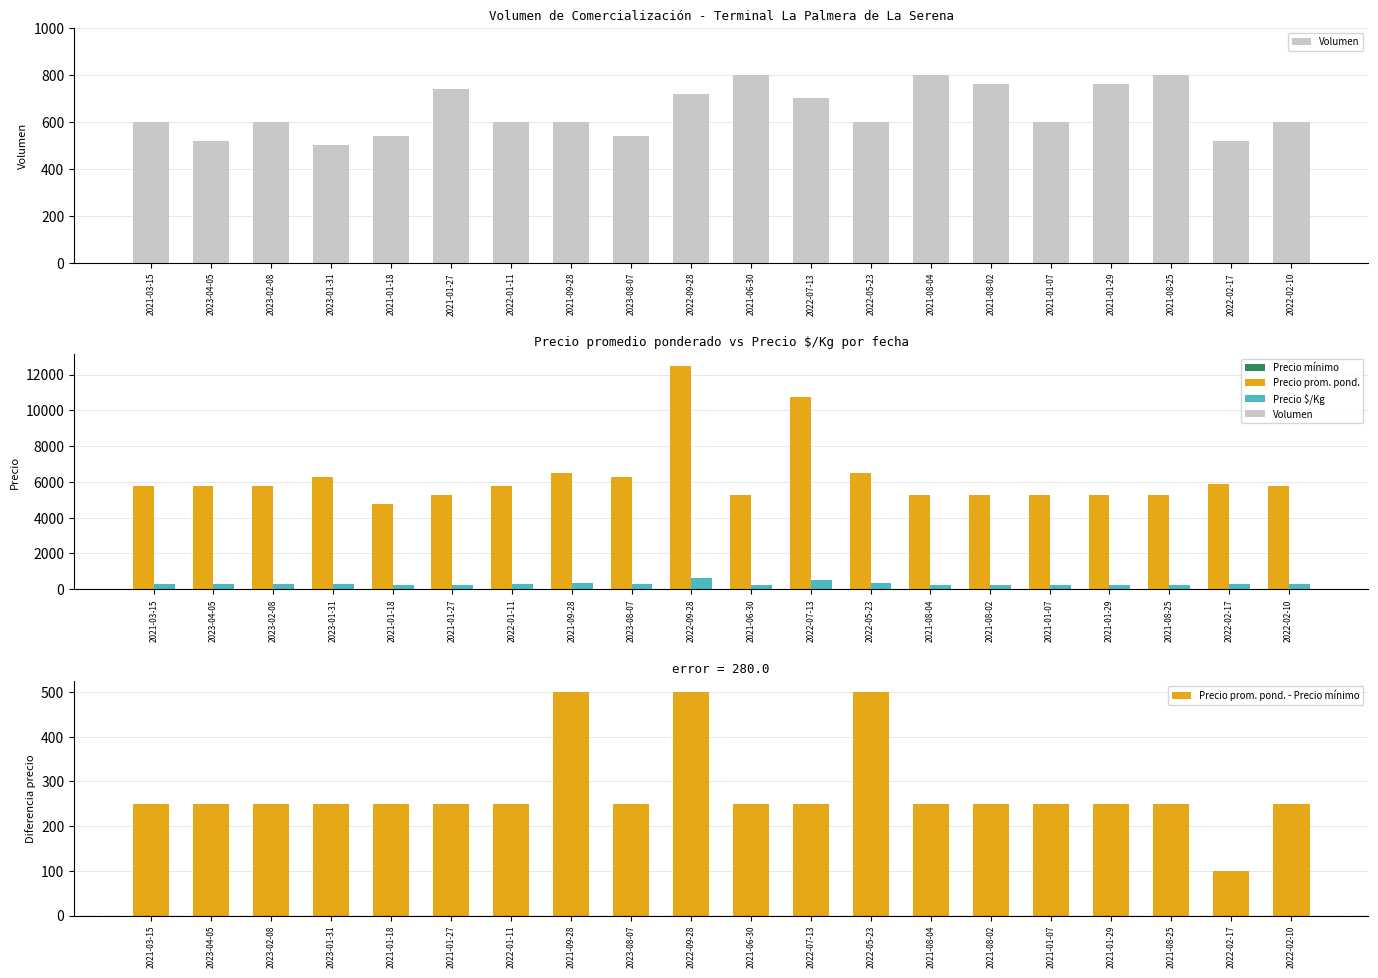

Which category has the lowest value in the Volumen series?

2023-01-31